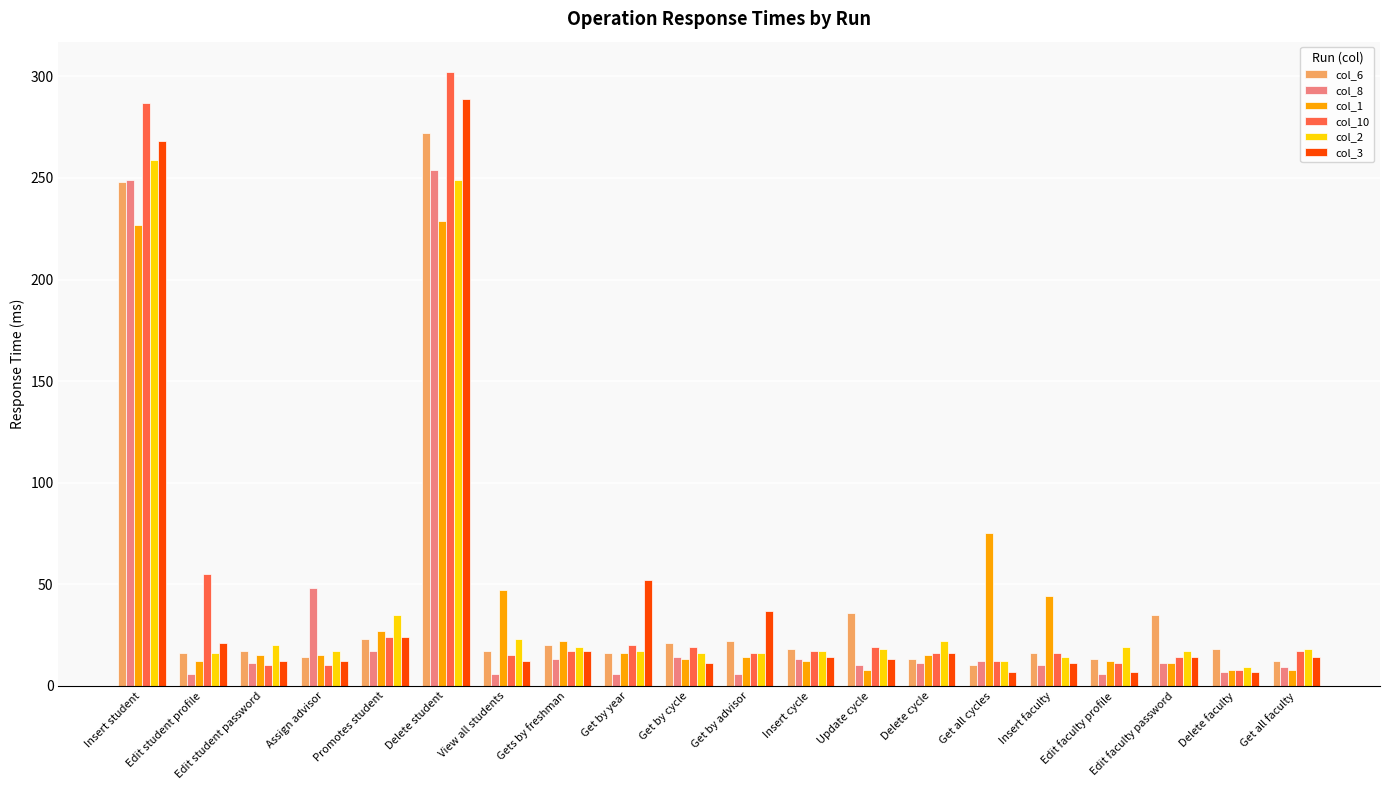

What is the maximum value shown in the chart?

302